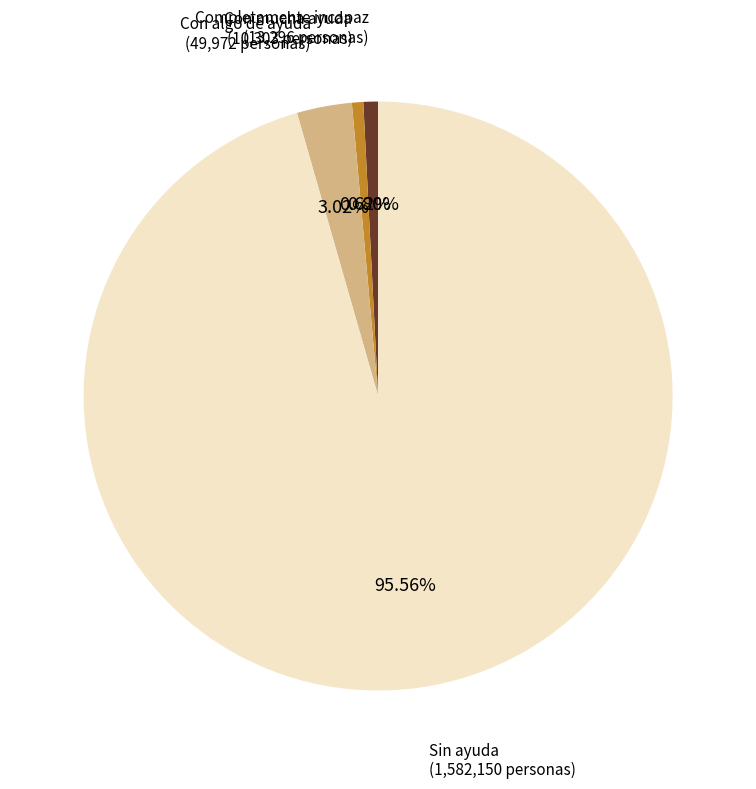

Is there any slice that represents more than half of the pie?

Yes